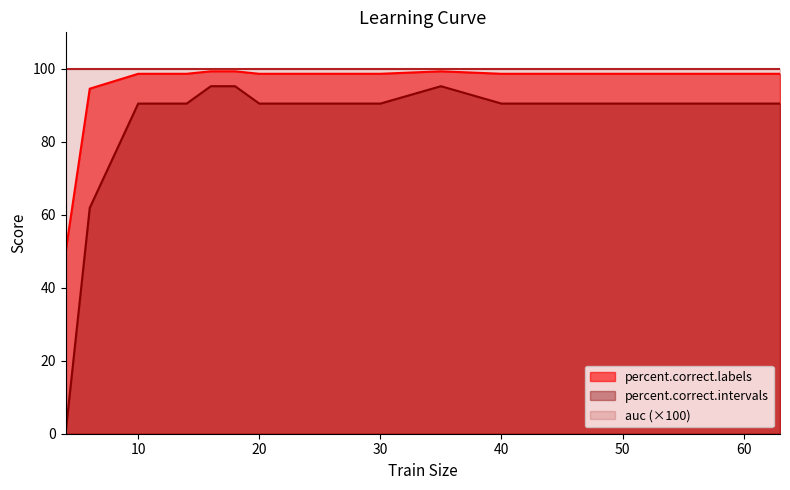

True or false: percent.correct.intervals and percent.correct.labels cross at least once.

False